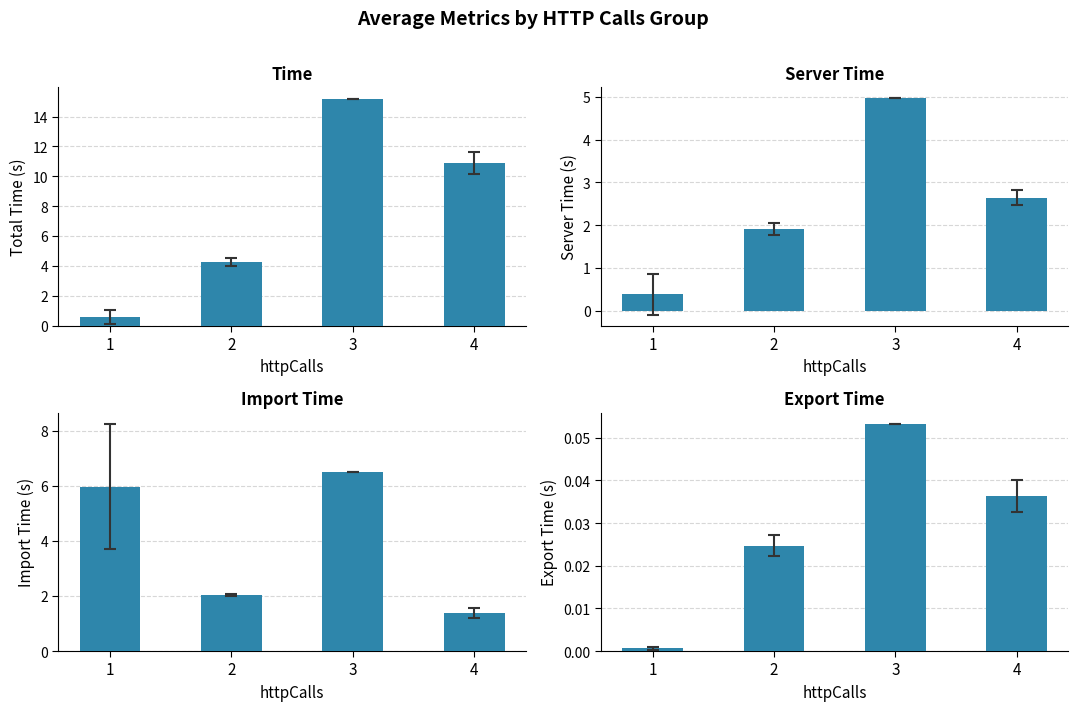

What is the total value across all series at 2?

8.2